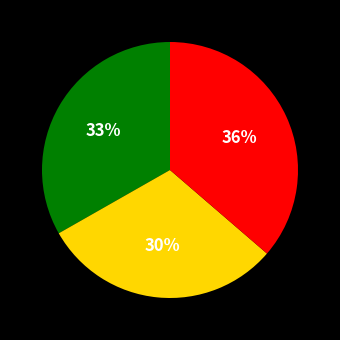

Is there a majority slice in this chart?

No